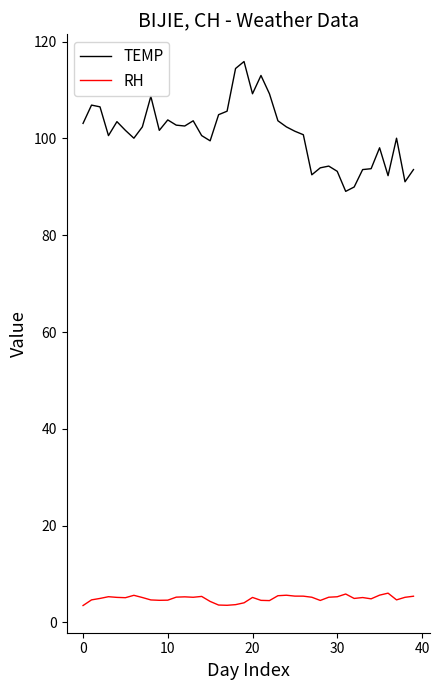

In RH, how many points are higher than both neighbors (excluding endpoints)?

9